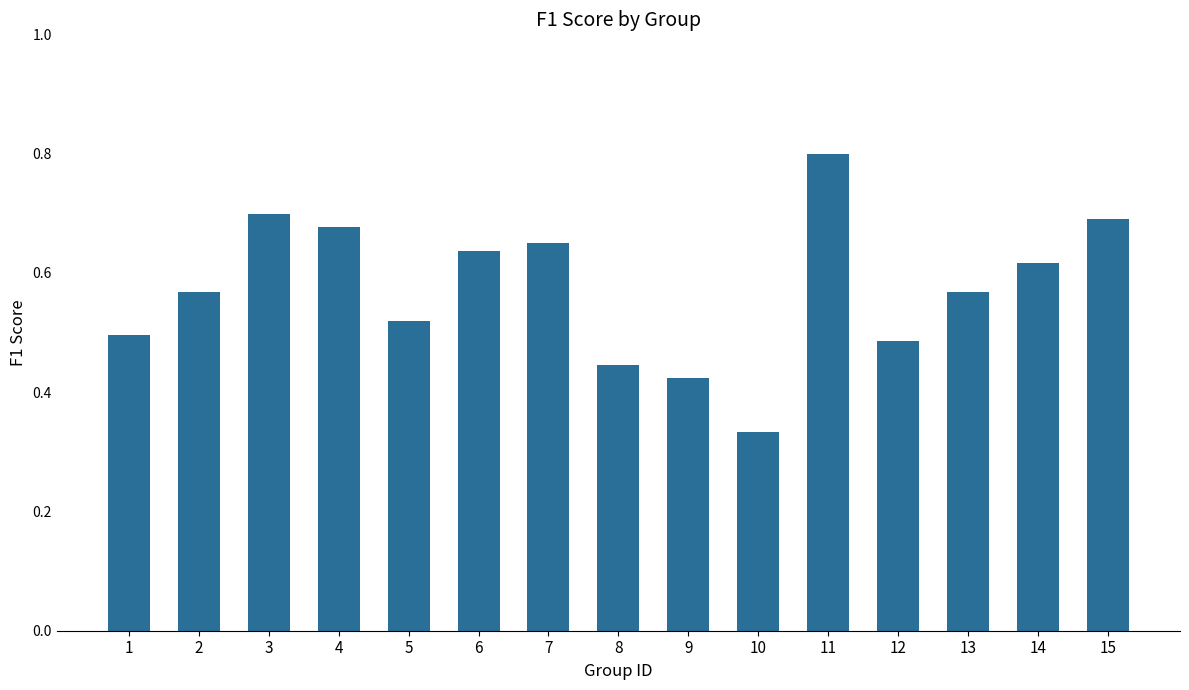

Is it true that the value at 6 is 0.9?

False